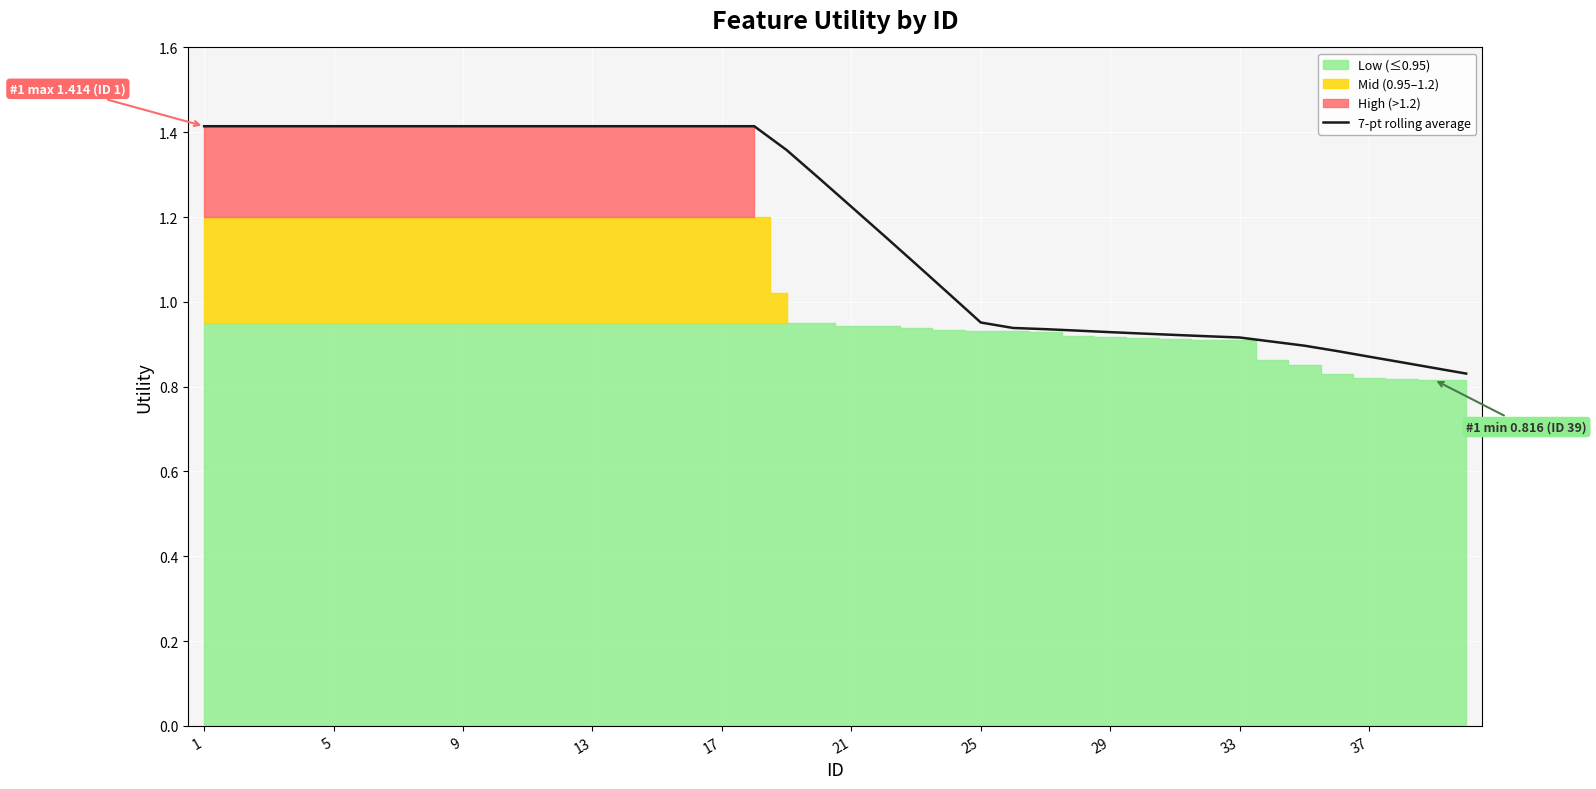

What is the difference between the maximum and second lowest values?

0.6